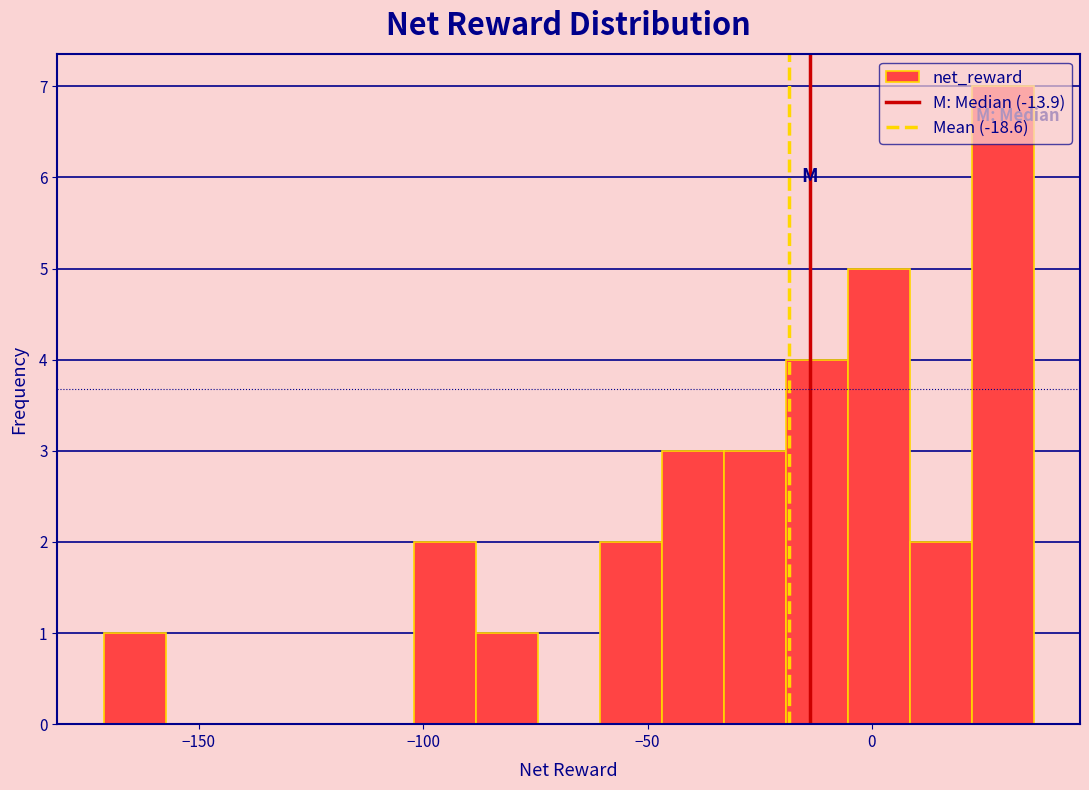

Read against the x-axis, roughly where is the centre of the tallest bar?

30